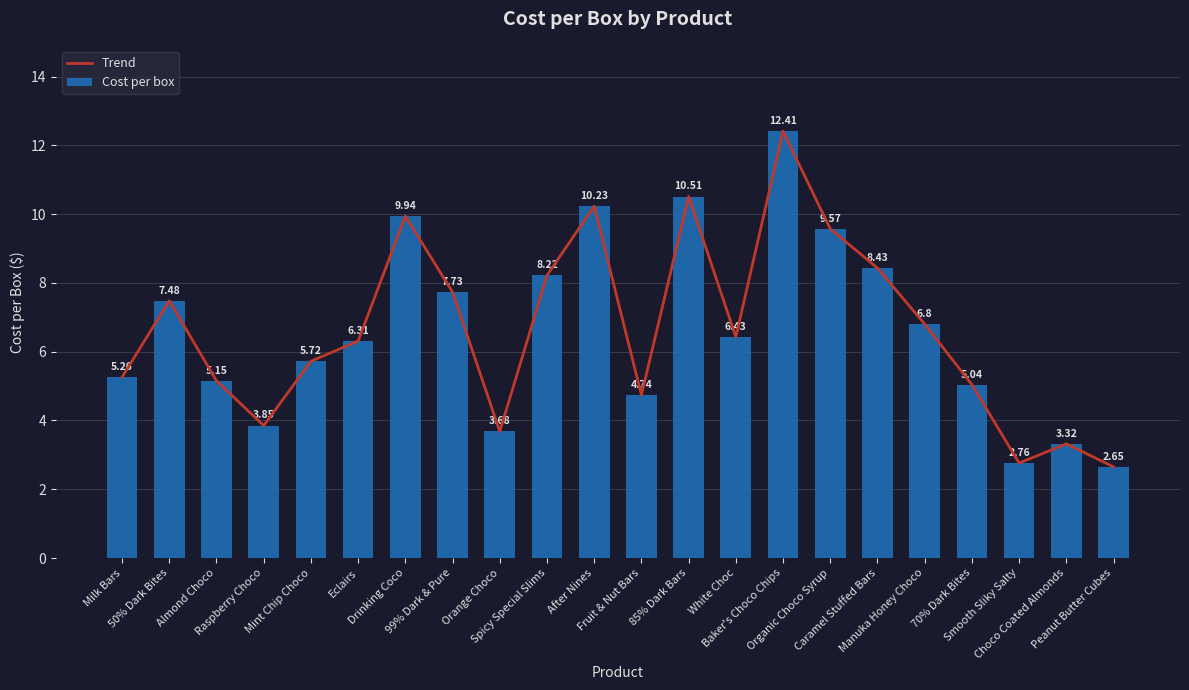

The Cost per box series shows 5.0 at 70% Dark Bites. True or false?

True